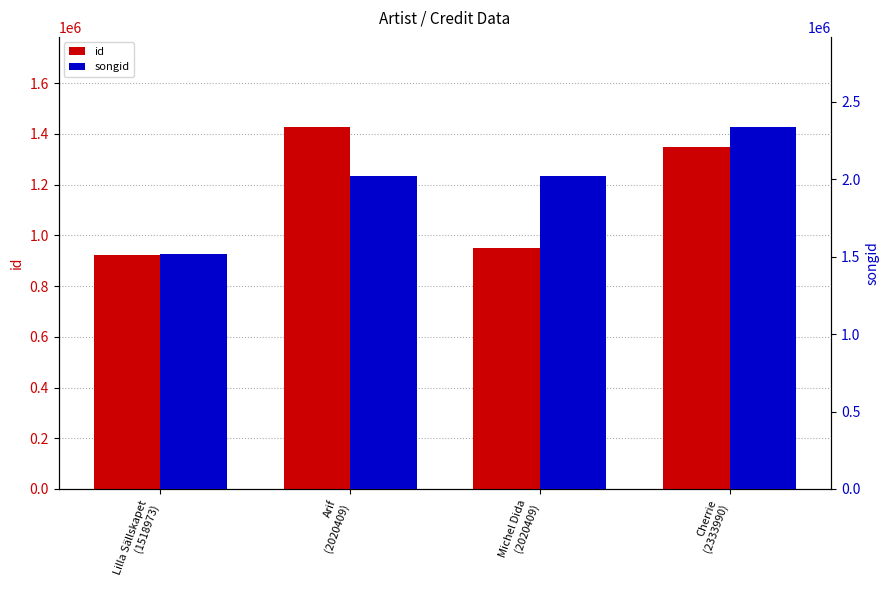

What position from the left is Arif
(2020409)?

2